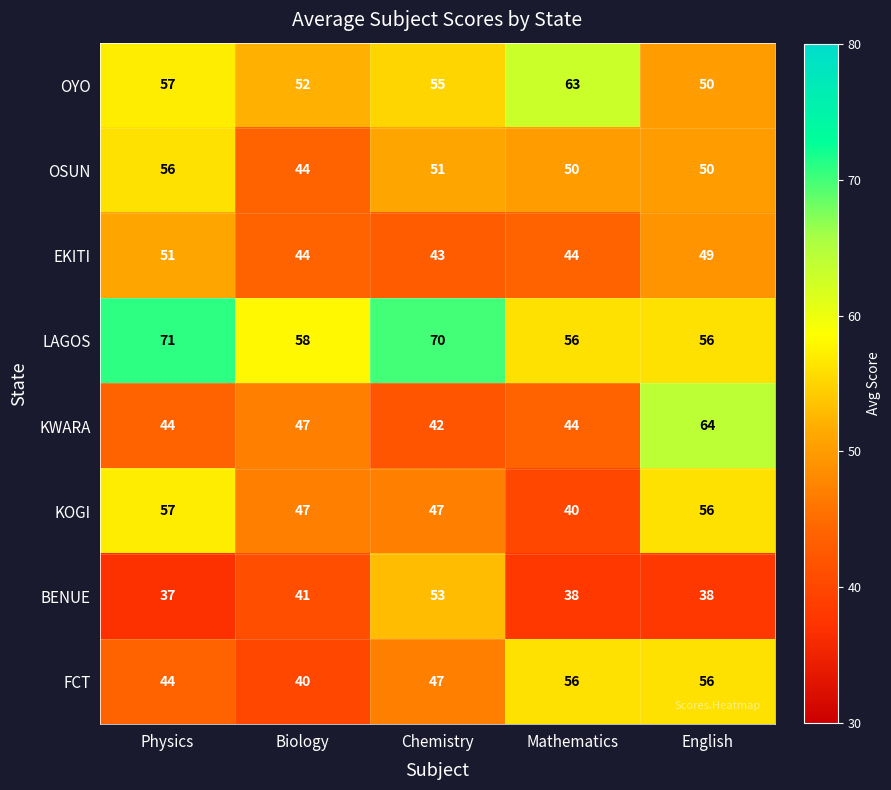

What is the maximum value shown in the chart?

71